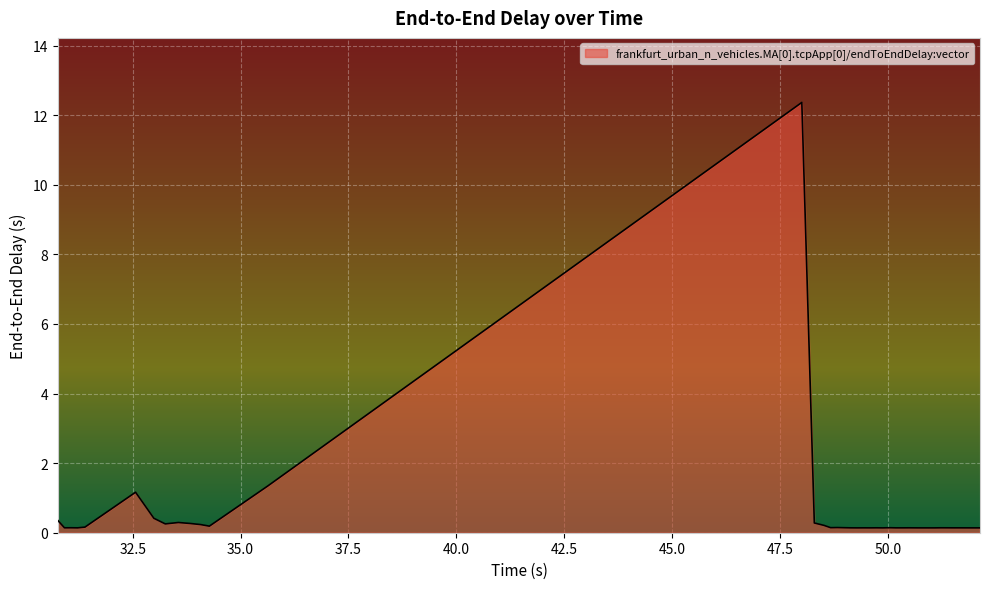

What is the maximum value shown in the chart?

12.4